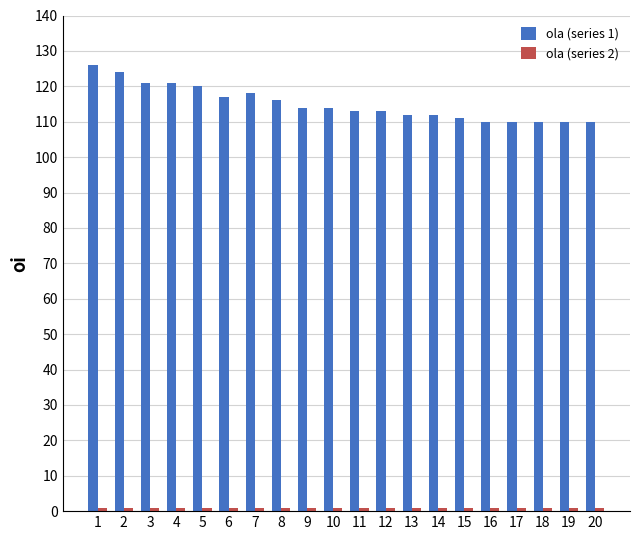

What is the greatest value displayed?

126